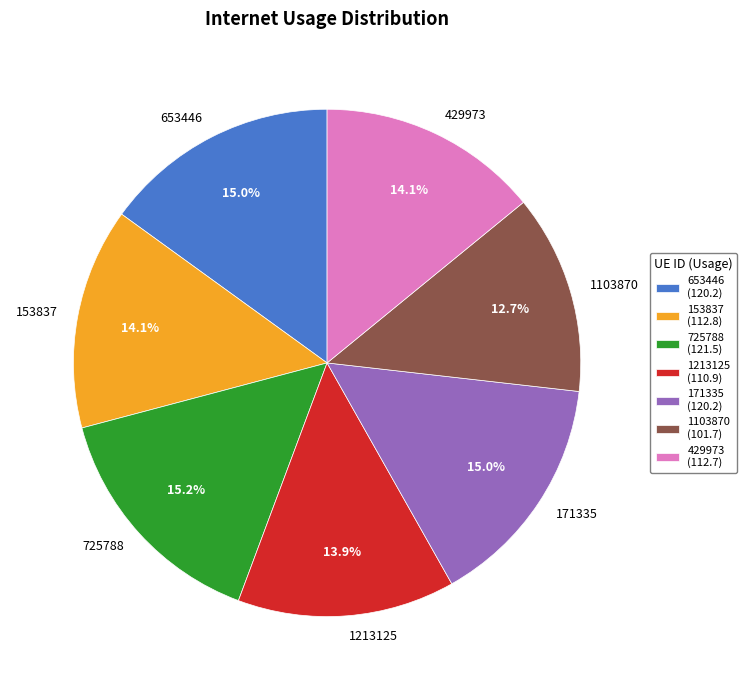

To the nearest percent, what is the combined percentage of 725788 and 653446?

30%